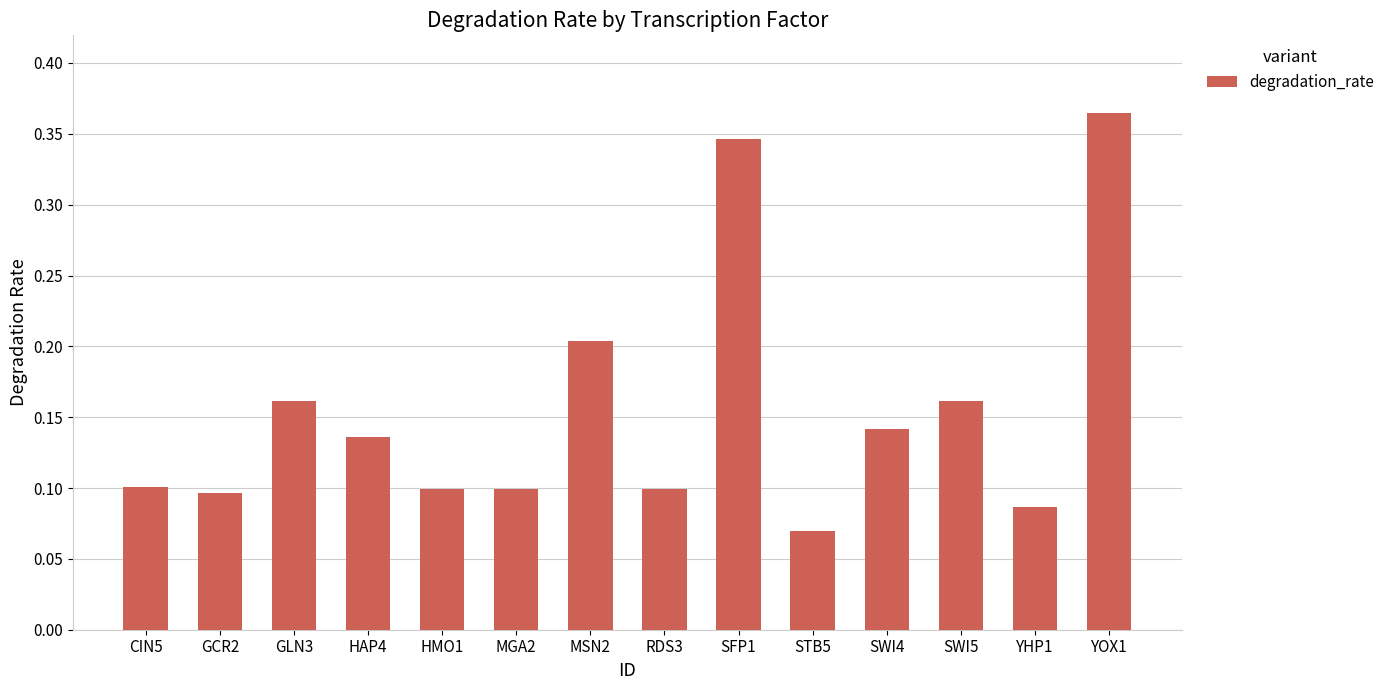

The chart shows a value of 0.1 at STB5. True or false?

True